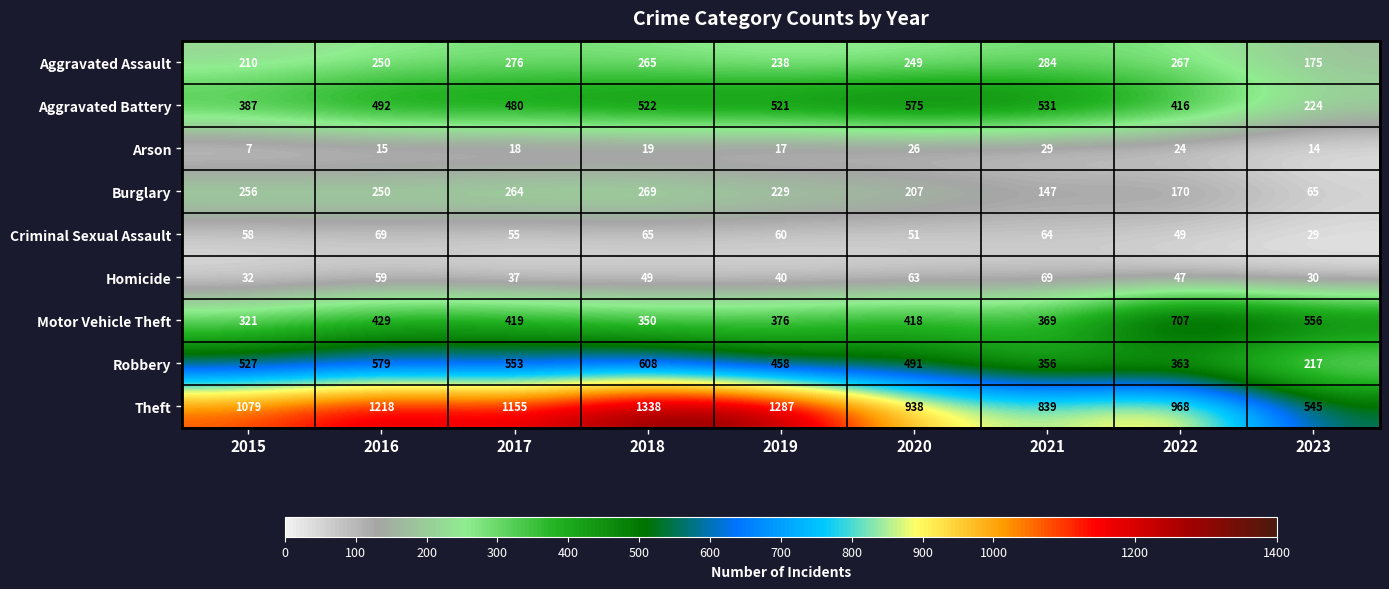

Which series has the largest range (max minus min)?

Theft